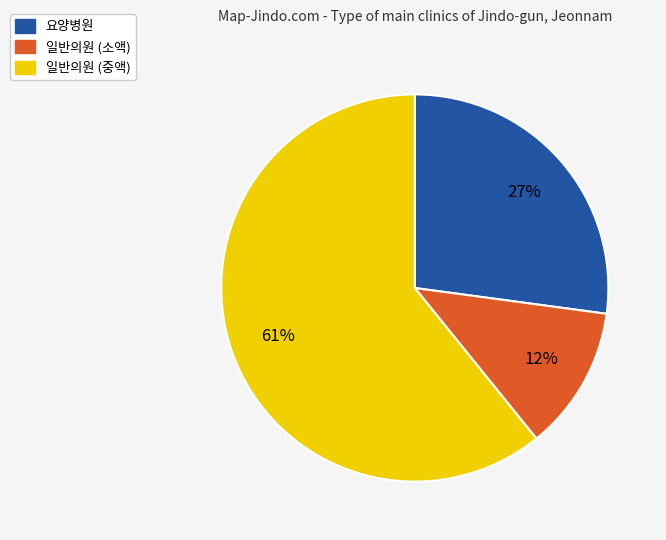

How many segments does this pie chart have?

3